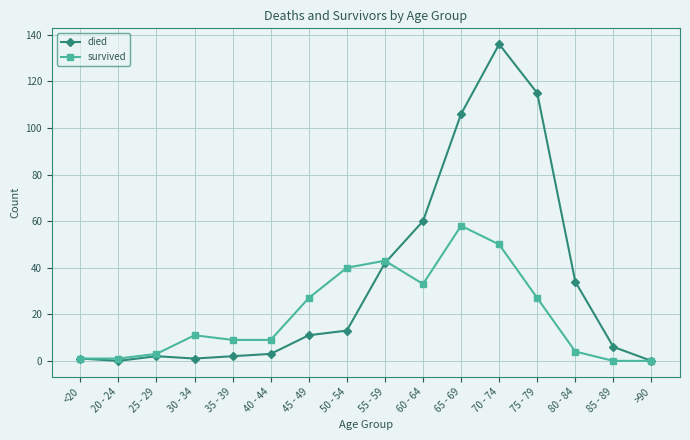

What is the label of the 15th point from the right?

20 - 24